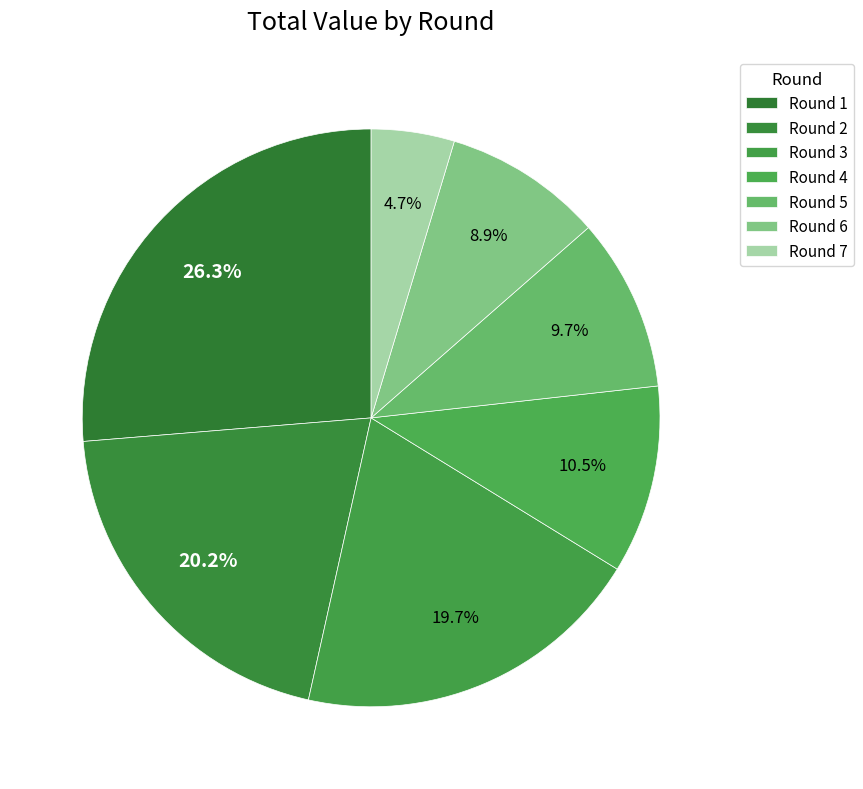

How many segments does this pie chart have?

7